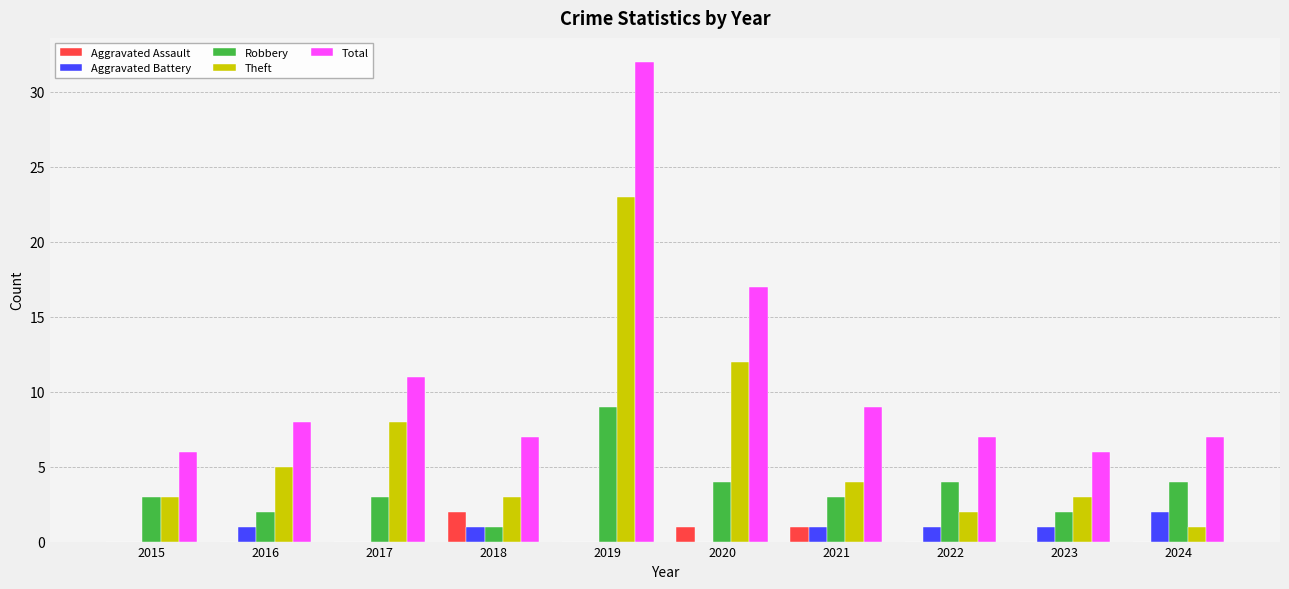

Which category has the highest value in the Robbery series?

2019